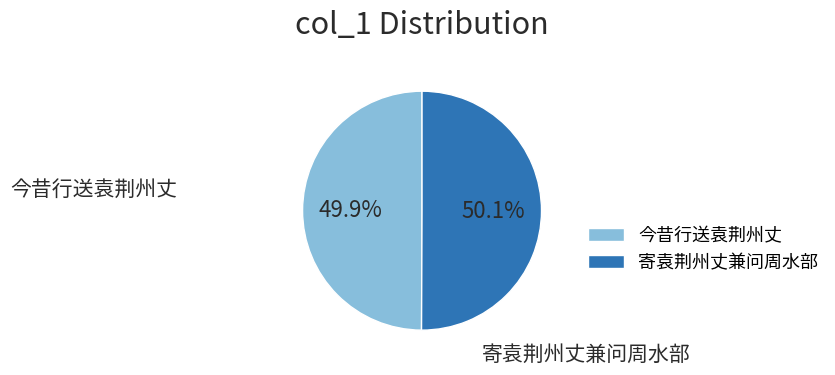

What percentage do 寄袁荆州丈兼问周水部 and 今昔行送袁荆州丈 together represent?

100.0%